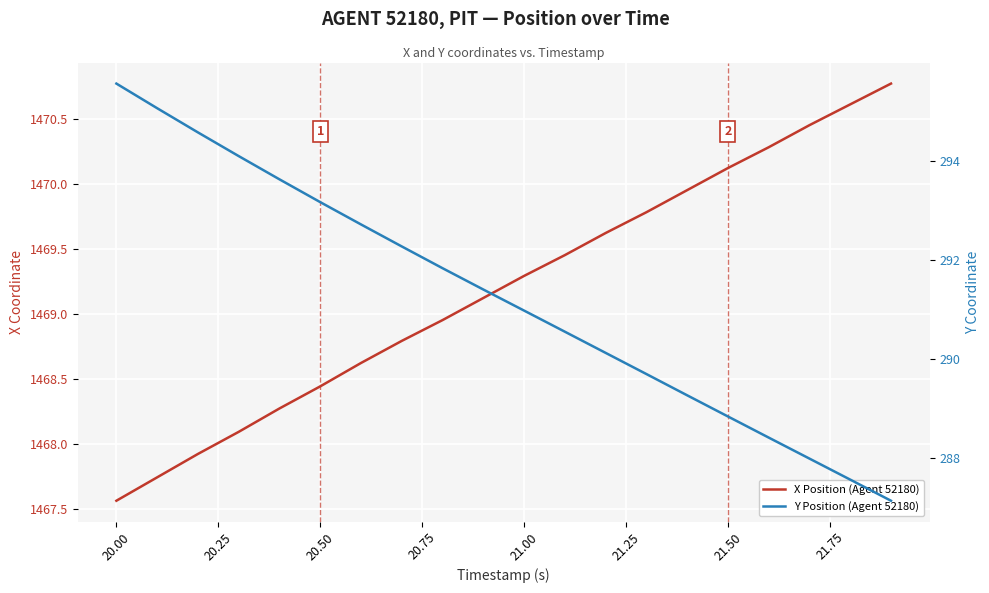

True or false: X Position (Agent 52180) and Y Position (Agent 52180) cross at least once.

False